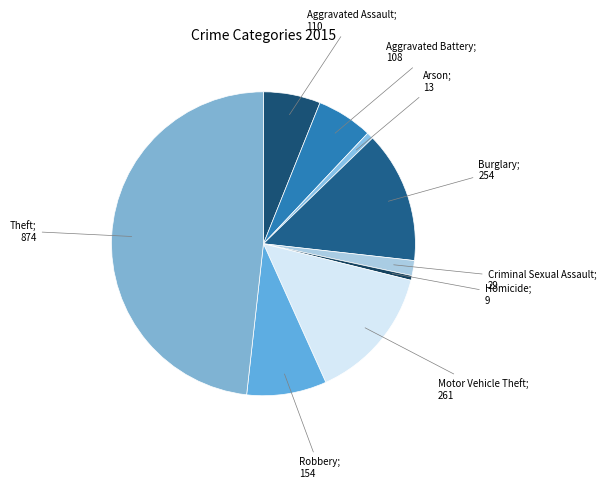

Count the number of slices in the pie.

9